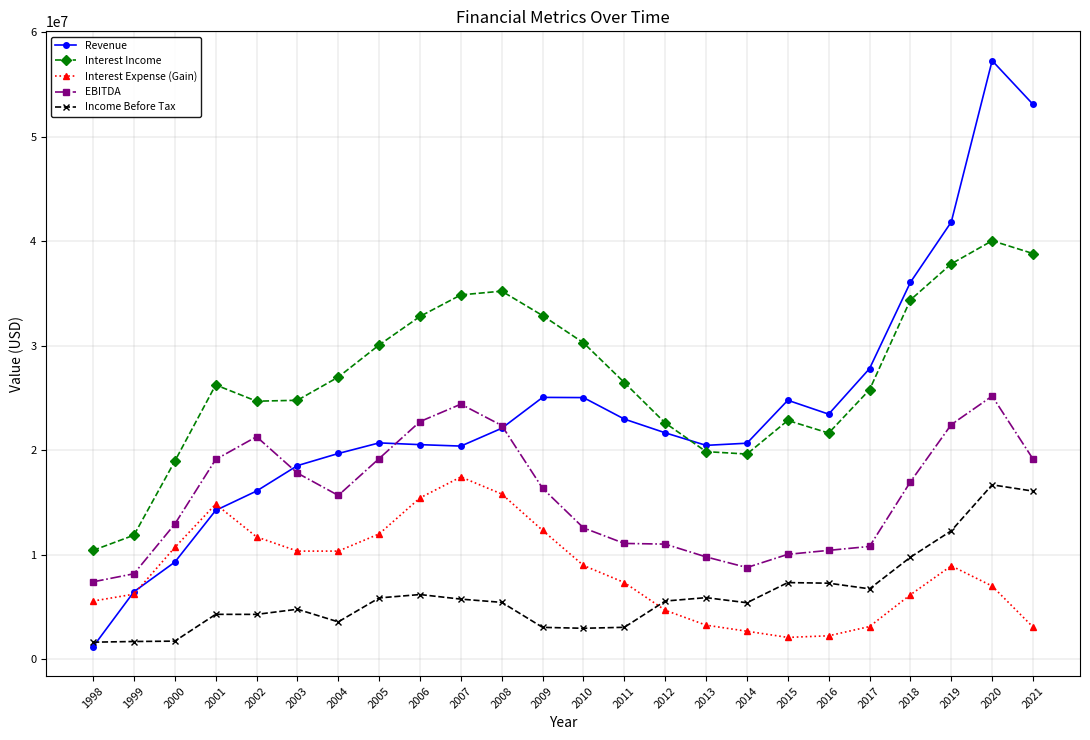

Where does the EBITDA series first go above 16340061?

2001